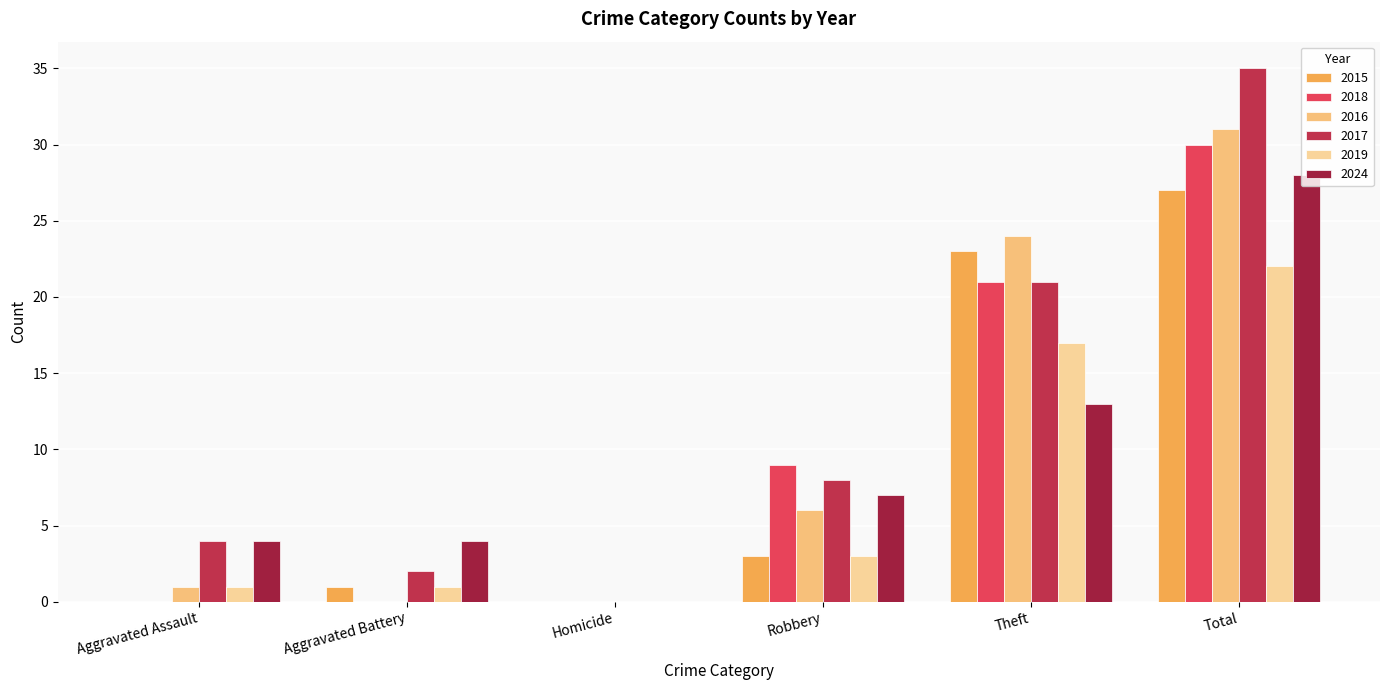

What is the value of the 2016 bar at the 4th from the left?

6